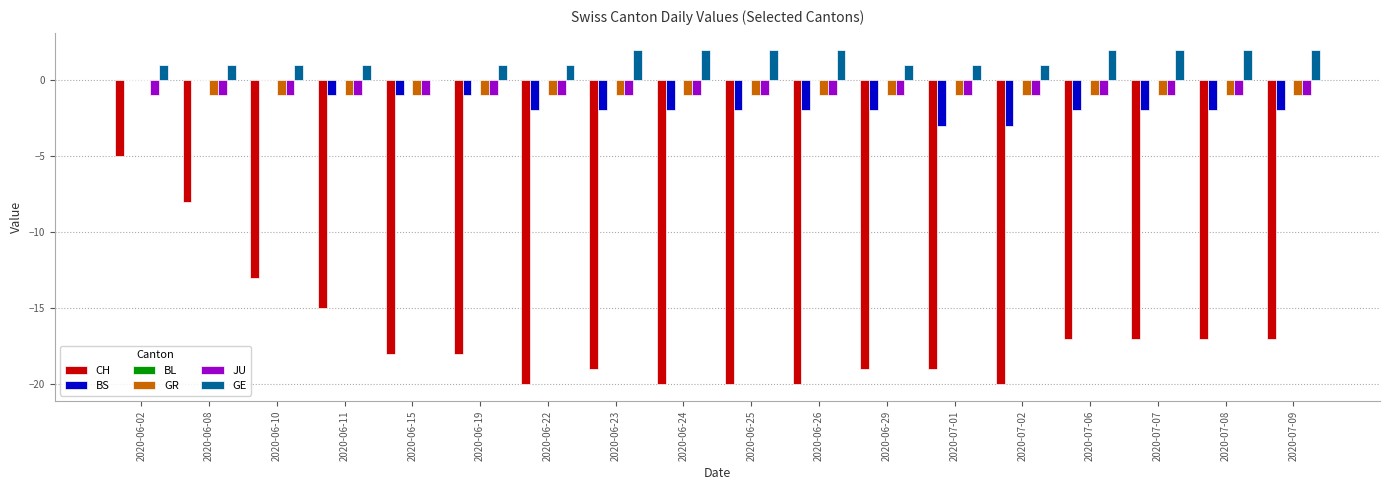

Between 2020-07-01 and 2020-07-08, which series saw the biggest shift?

CH